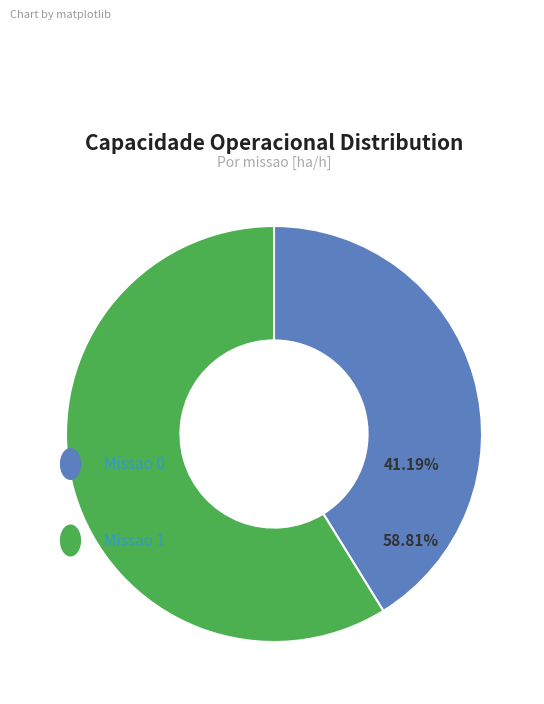

To the nearest percent, what is the difference between the largest and smallest slice percentages?

18%